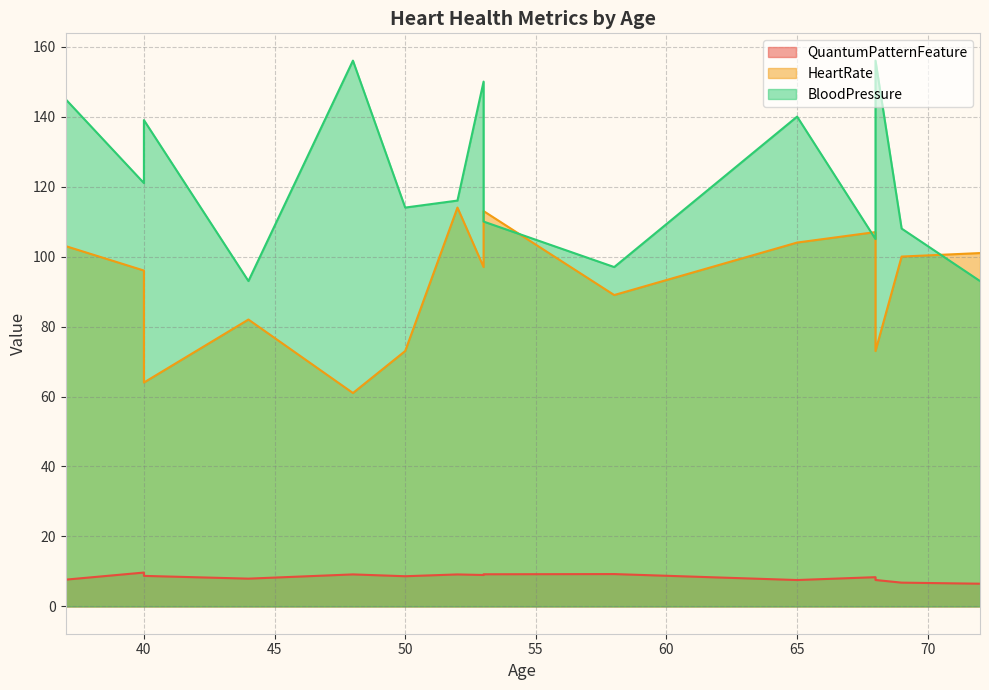

Where is HeartRate nearest to the value 87?

58